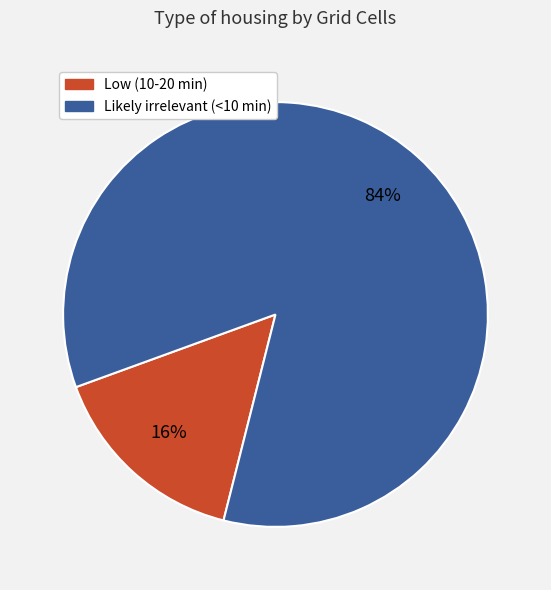

What is the smallest slice in the pie chart?

Low (10-20 min)